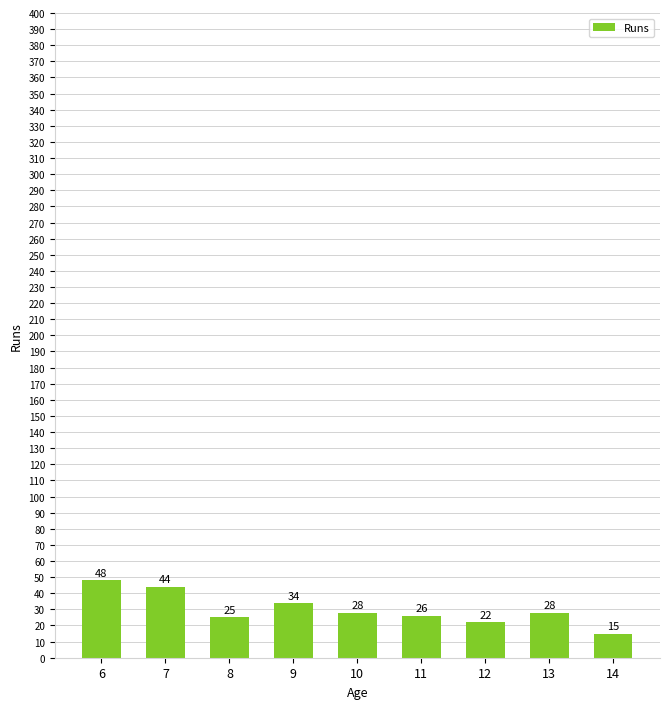

What is the ratio of the value at 9 to the value at 11?

1.3